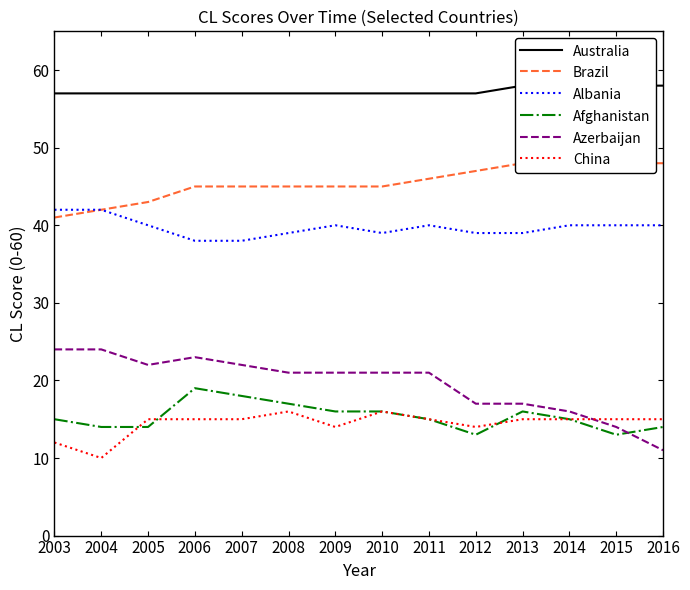

What is the value of the Albania point at the 8th from the left?

39